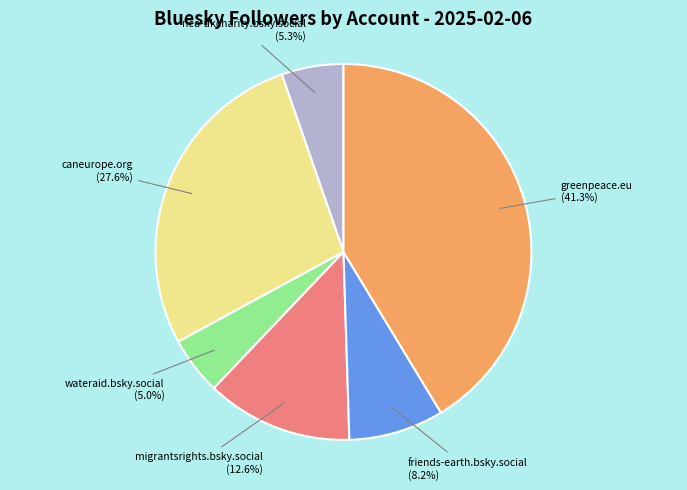

Is there a majority slice in this chart?

No